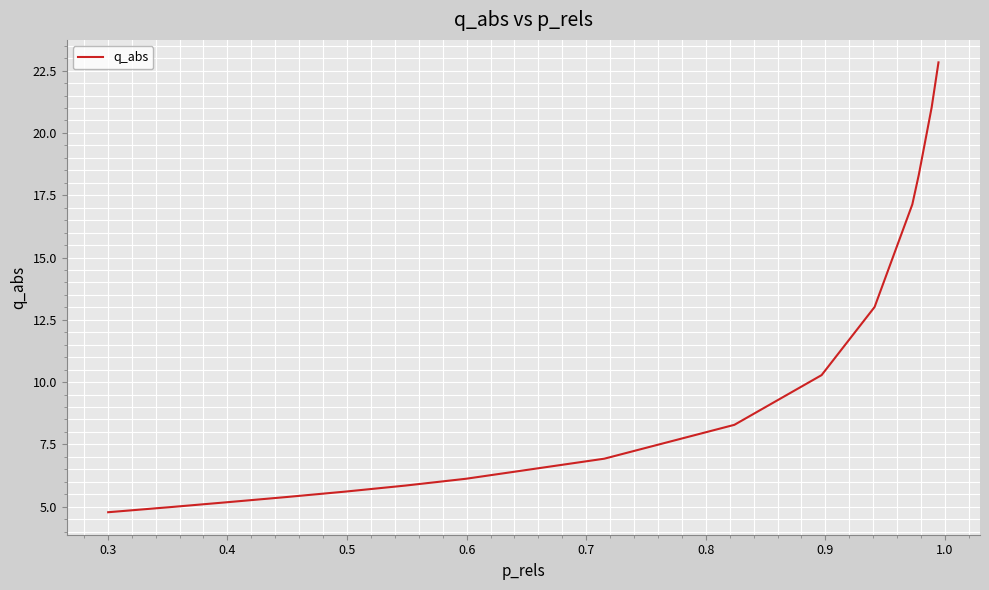

Reading left to right, what are all the values shown in this chart?

4.8	5.0	5.2	5.4	5.6	5.8	6.1	6.9	8.3	10.3	13.0	17.1	18.3	21.0	22.8